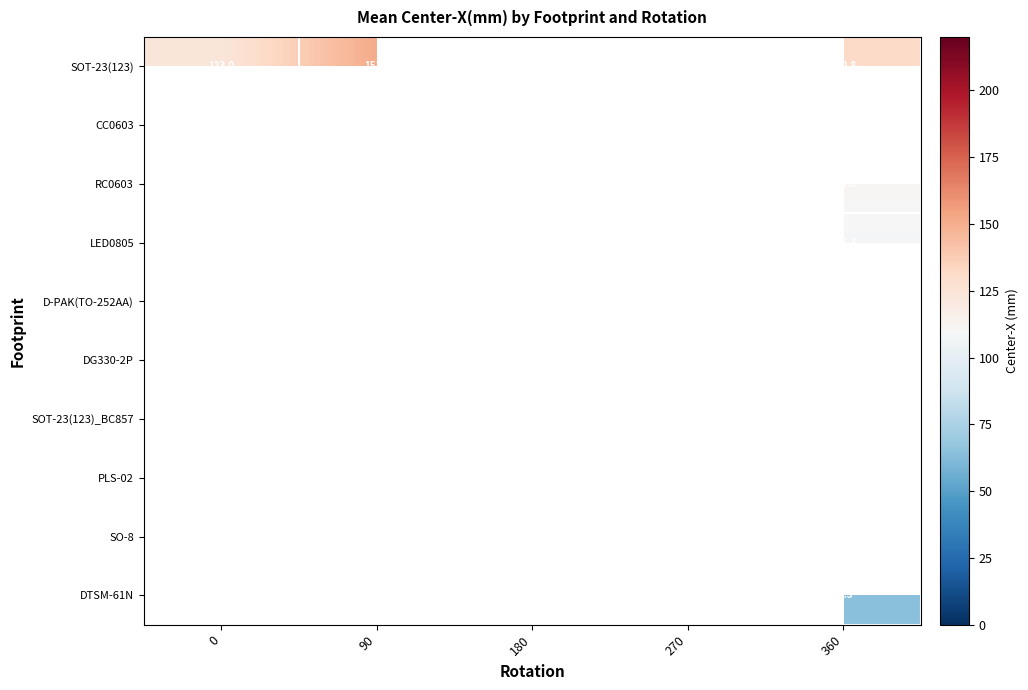

Which has a higher value, 180 or 360?

360